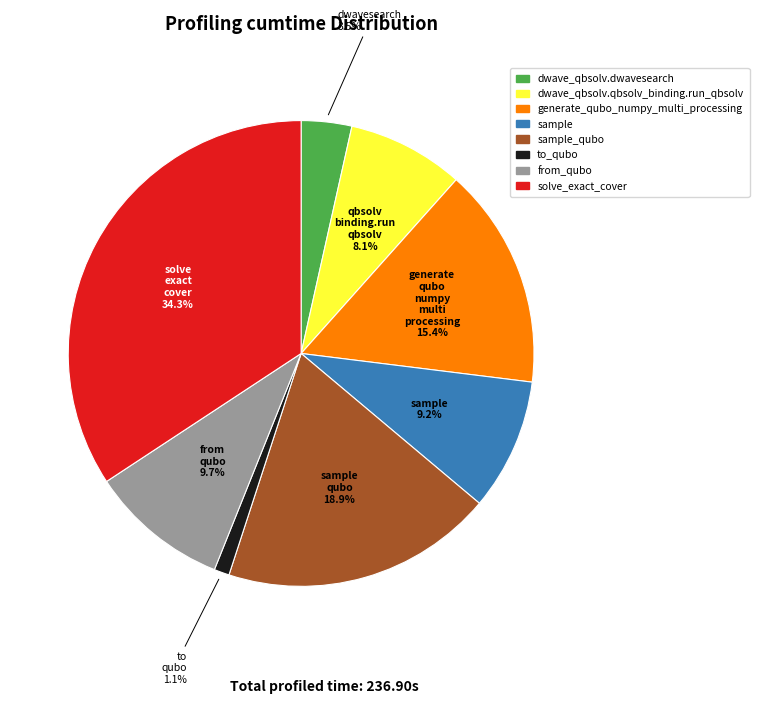

Count the number of slices in the pie.

8